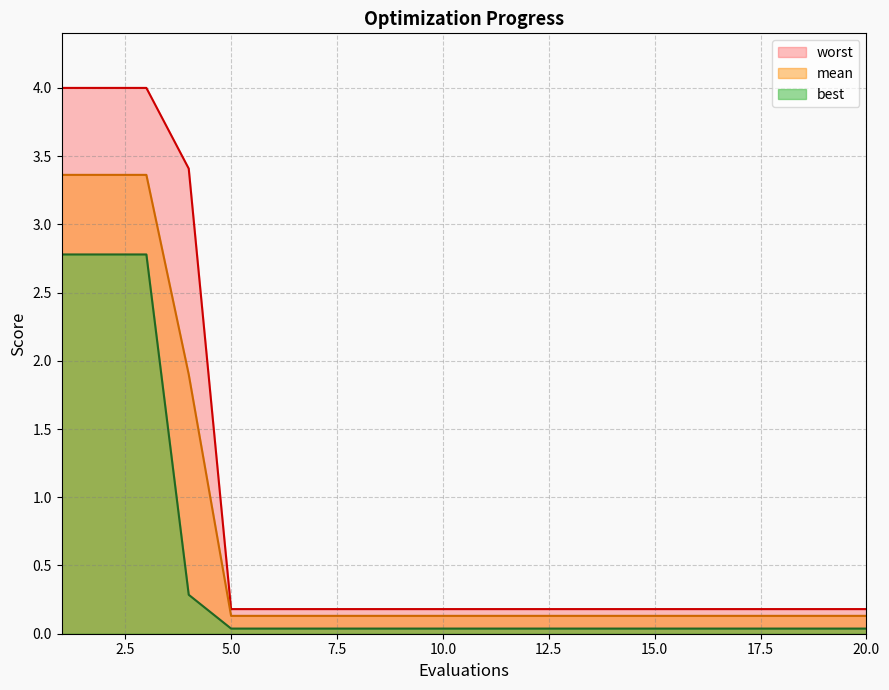

True or false: worst and best intersect in this chart.

False